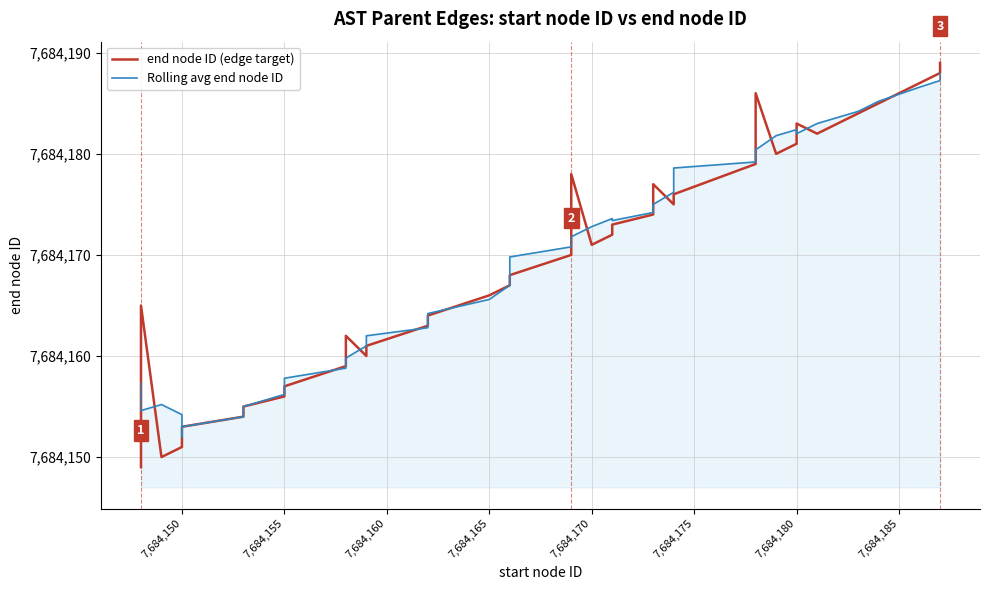

How many lines are shown in the chart?

2